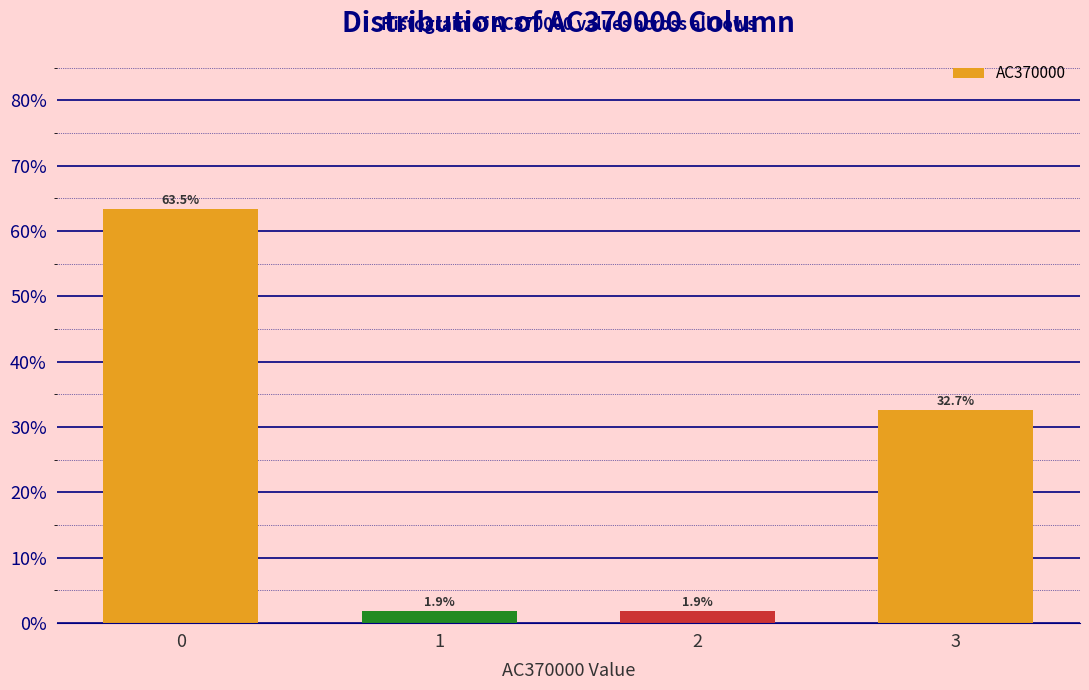

Reading left to right, extract all data points from this chart.

0=63.5	1=1.9	2=1.9	3=32.7